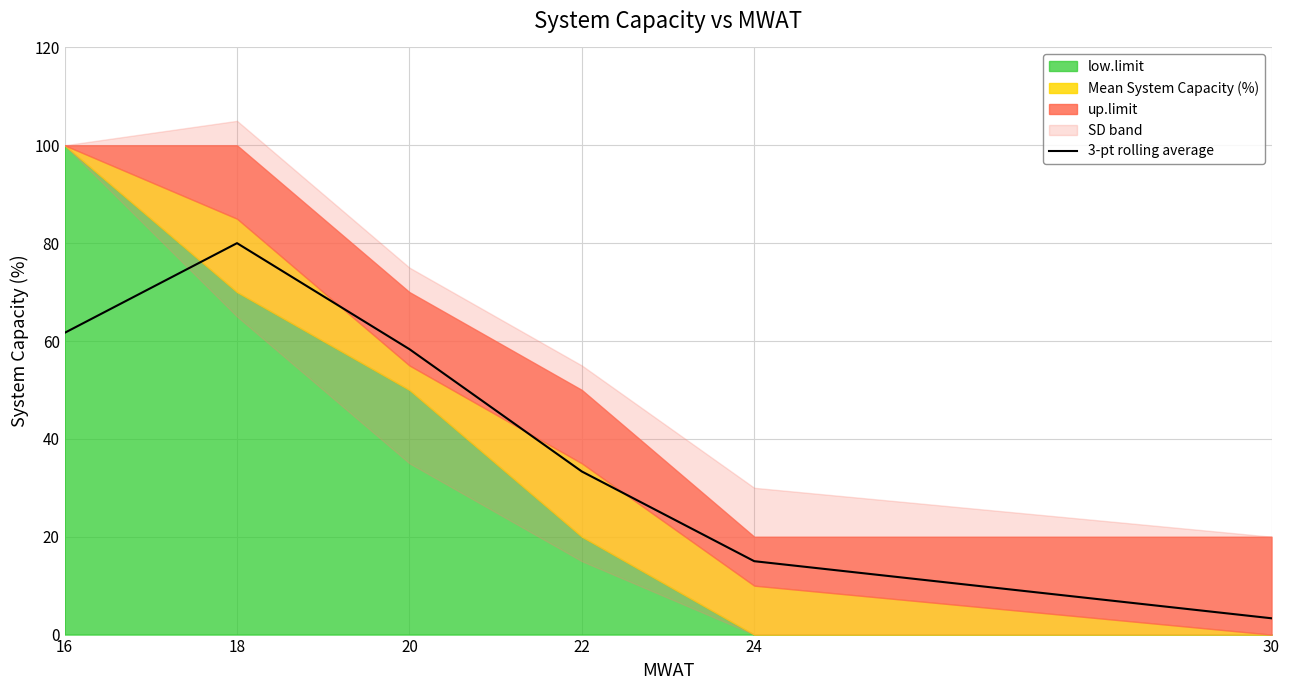

The value at 22 is 13.2. True or false?

False